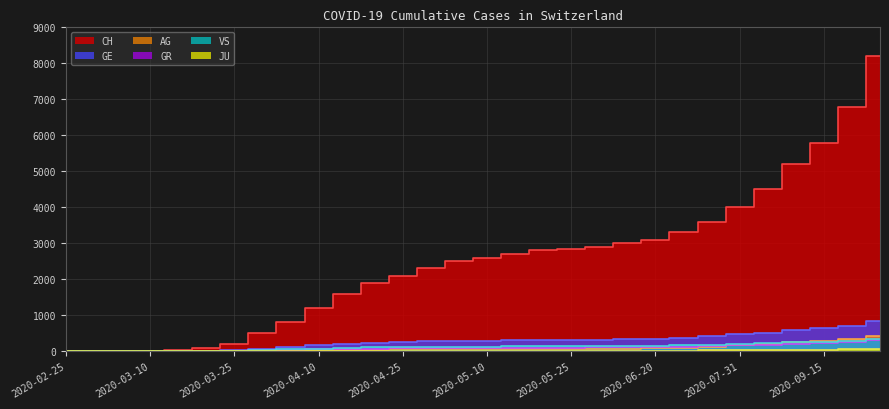

Is it true that CH equals 2600 at 2020-05-10?

True